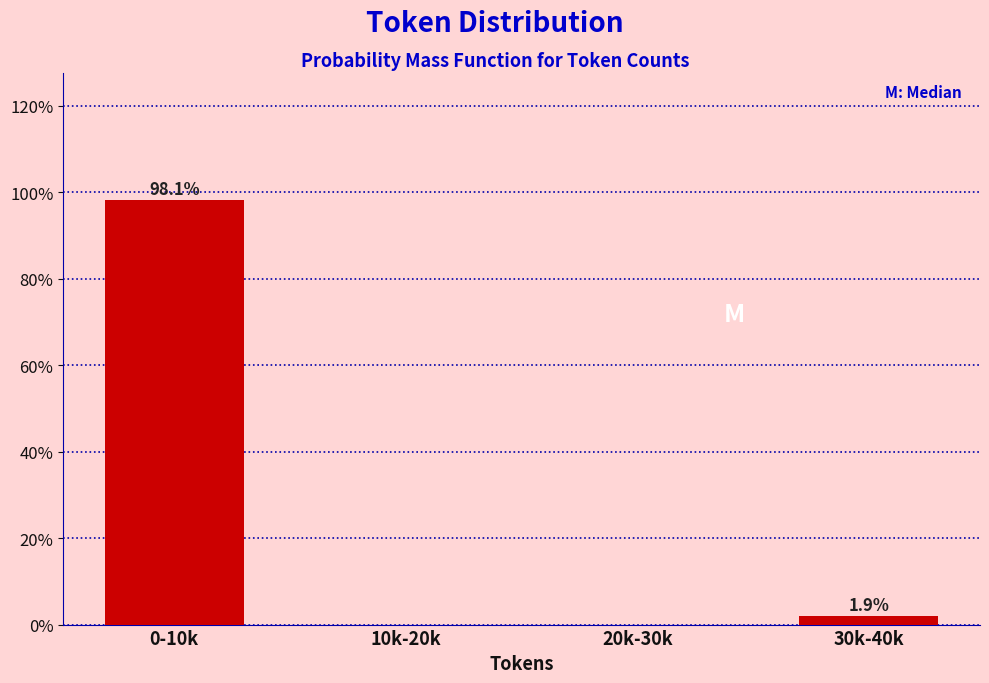

Reading left to right, what are all the values shown in this chart?

0-10k=98.1	10k-20k=0.0	20k-30k=0.0	30k-40k=1.9